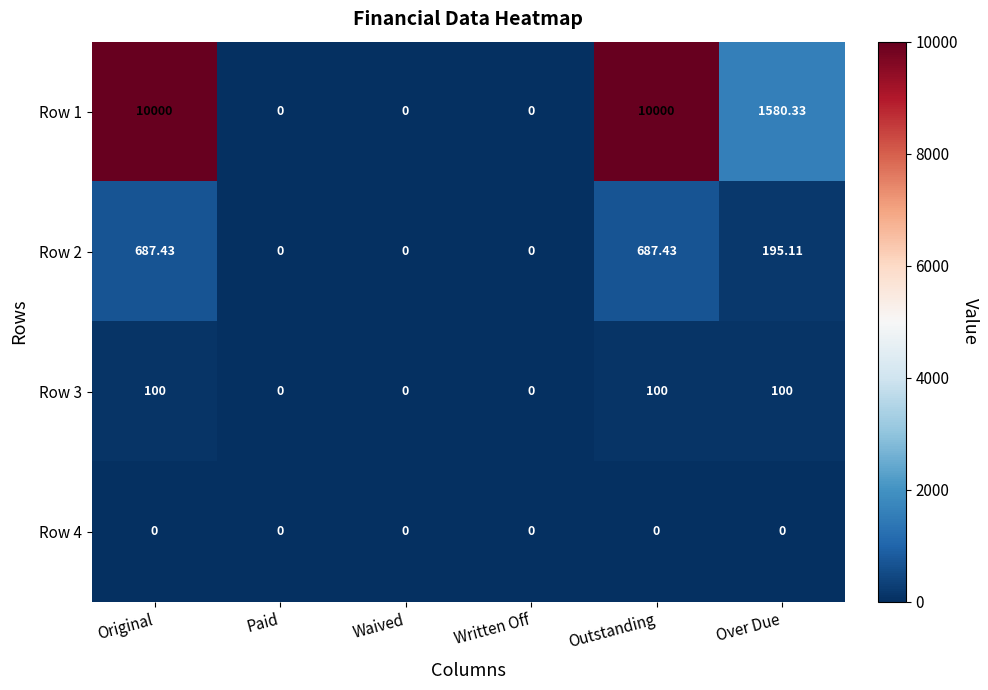

Where is Row 2 nearest to the value 343?

Over Due